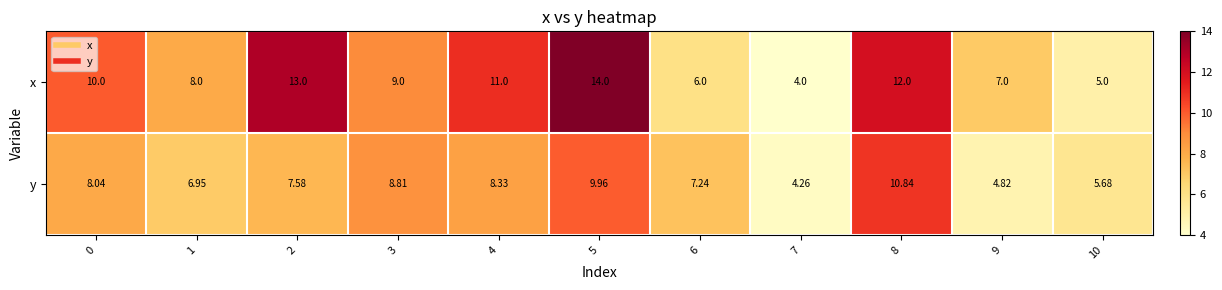

Which series has the largest total across all categories?

x